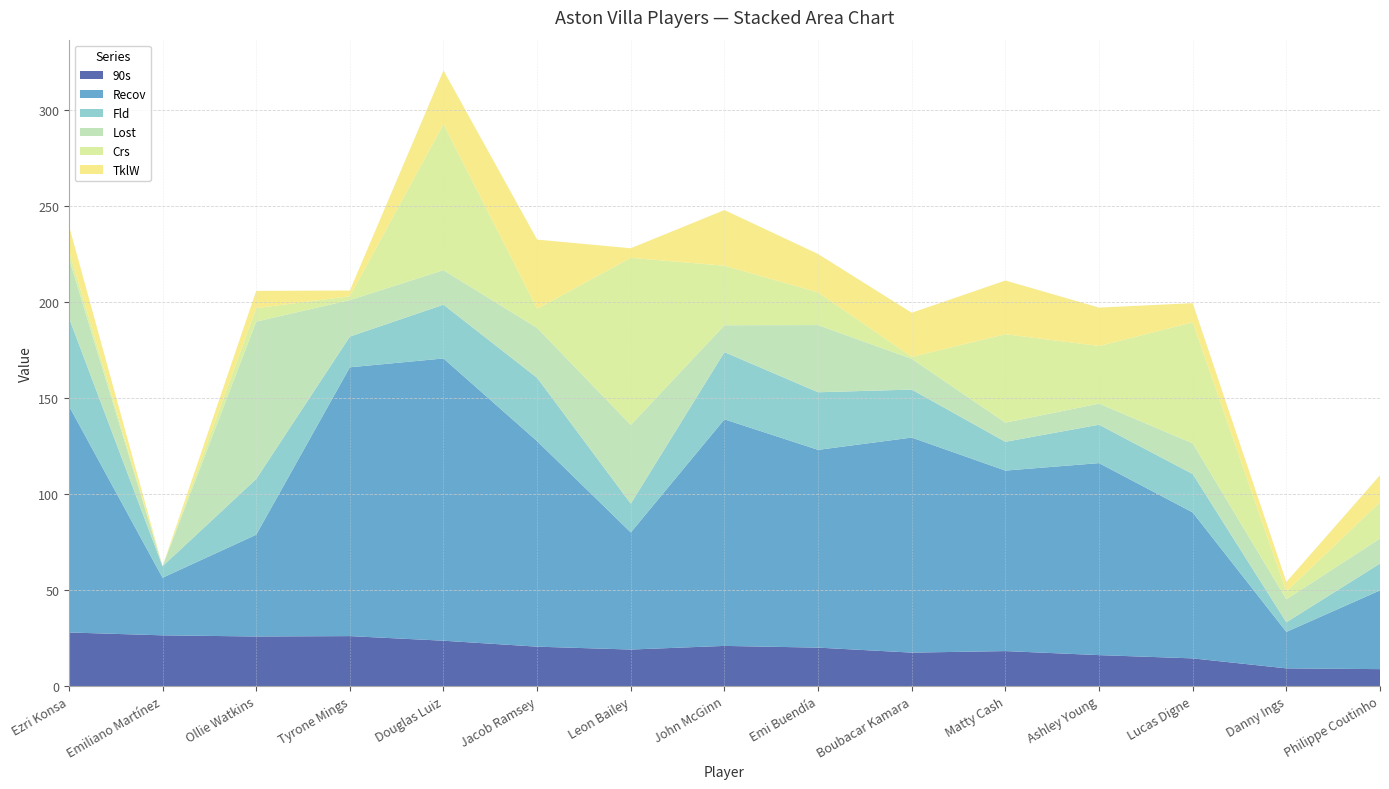

Reading left to right, what are all the values shown in this chart?

90s: 27.9	26.4	25.8	26.0	23.6	20.5	19.0	20.9	20.0	17.4	18.2	16.1	14.4	9.2	8.8
Recov: 118.0	30.0	53.0	140.0	147.0	107.0	61.0	118.0	103.0	112.0	94.0	100.0	76.0	19.0	41.0
Fld: 46.0	6.0	29.0	16.0	28.0	33.0	15.0	35.0	30.0	25.0	15.0	20.0	20.0	5.0	14.0
Lost: 31.0	0.0	82.0	19.0	18.0	26.0	41.0	14.0	35.0	16.0	10.0	11.0	16.0	12.0	13.0
Crs: 4.0	0.0	7.0	2.0	76.0	10.0	87.0	31.0	17.0	1.0	46.0	30.0	63.0	4.0	19.0
TklW: 13.0	0.0	9.0	3.0	28.0	36.0	5.0	29.0	20.0	23.0	28.0	20.0	10.0	5.0	14.0